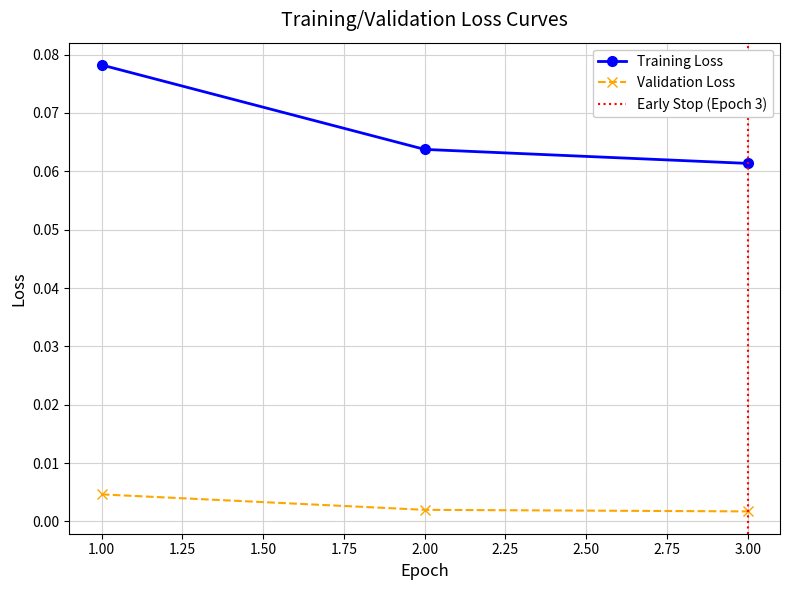

At 2, list the series in order from largest to smallest.

Training Loss, Validation Loss